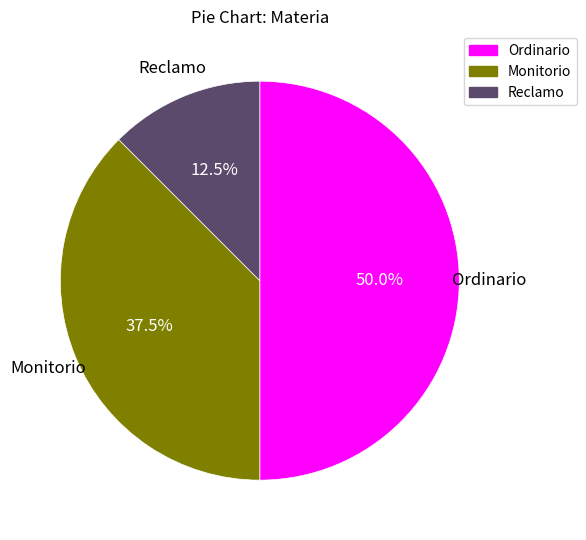

What is the smallest slice in the pie chart?

Reclamo